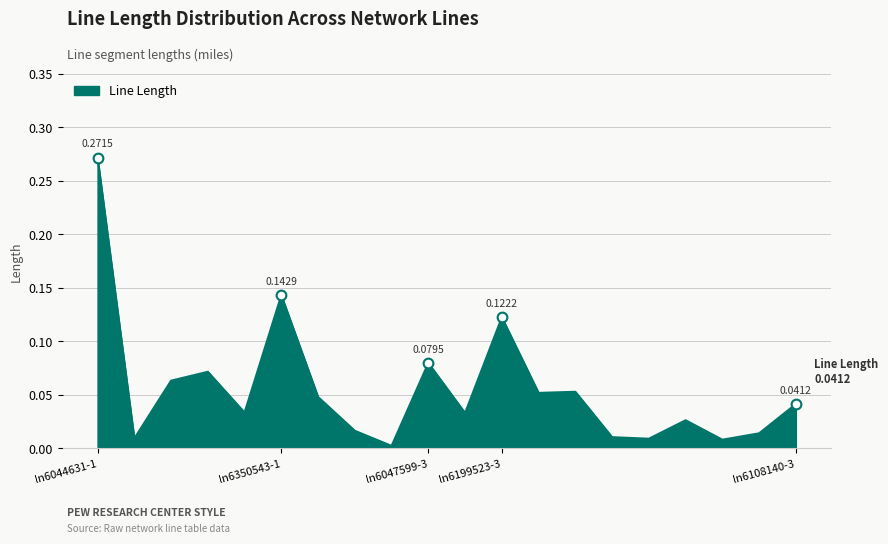

Is this an area chart (filled region under the line)?

Yes